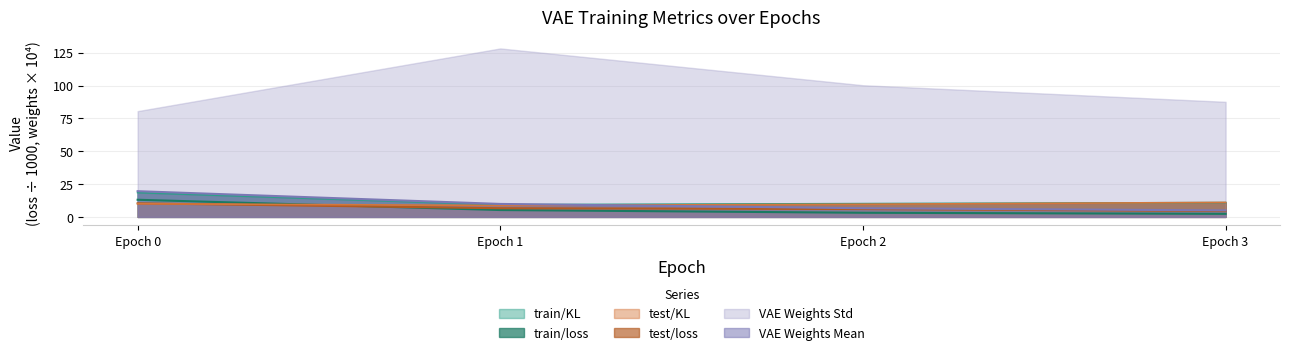

What is the average value of the test/KL series?

9.9